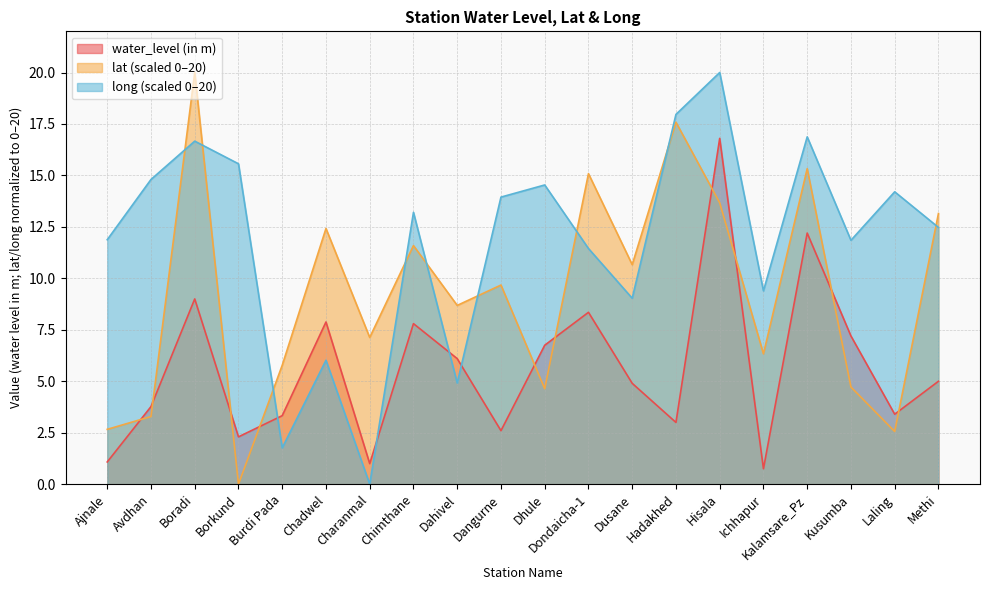

What is the sum of all lat values?

185.0